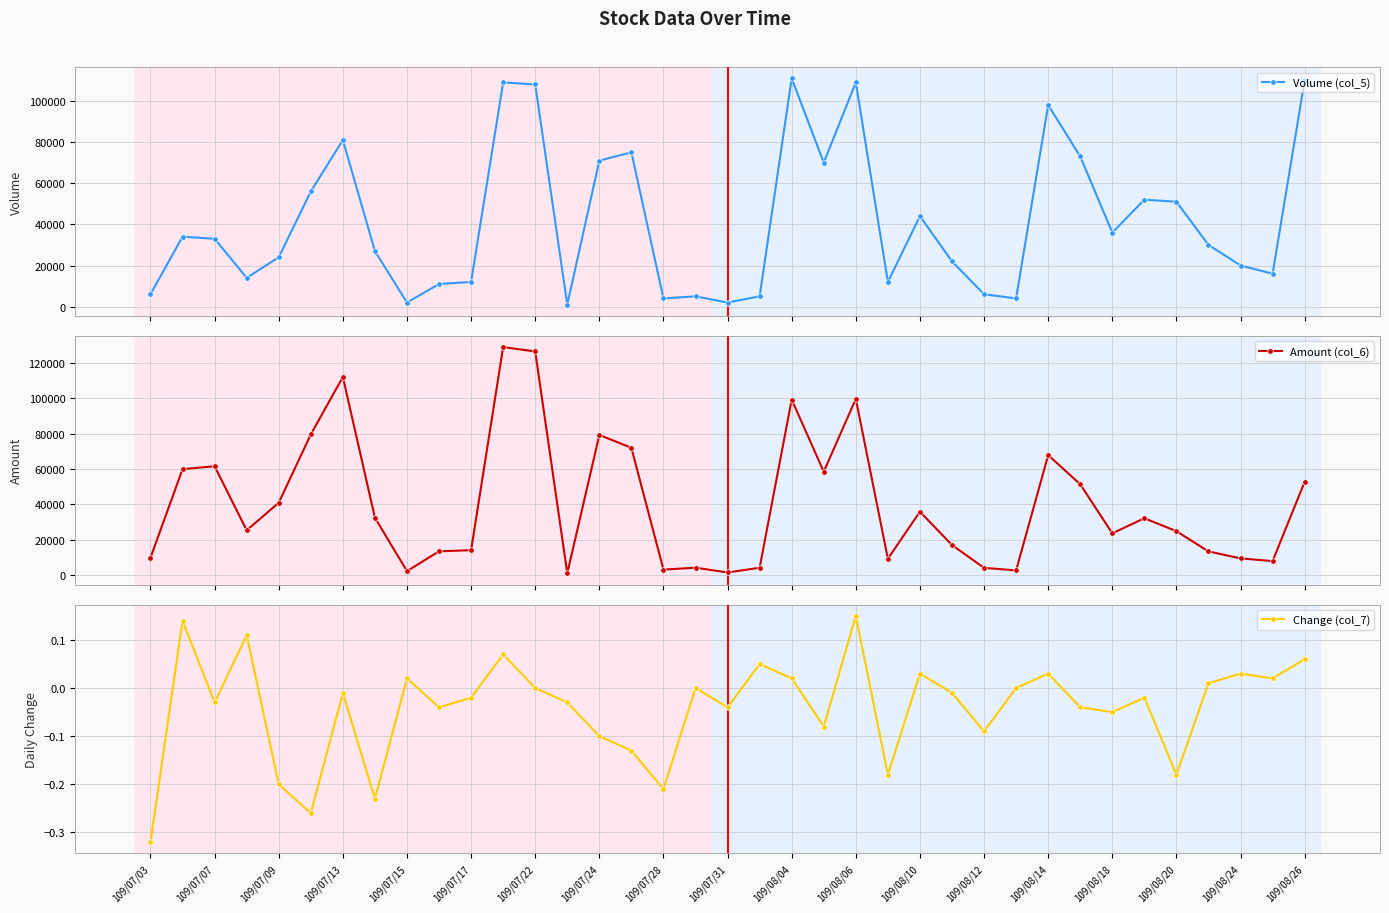

Is this an area chart (filled region under the line)?

No